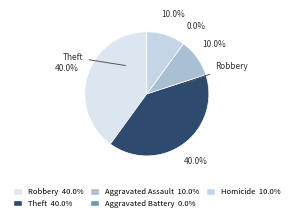

To the nearest percent, what percentage of the pie is Robbery?

40%